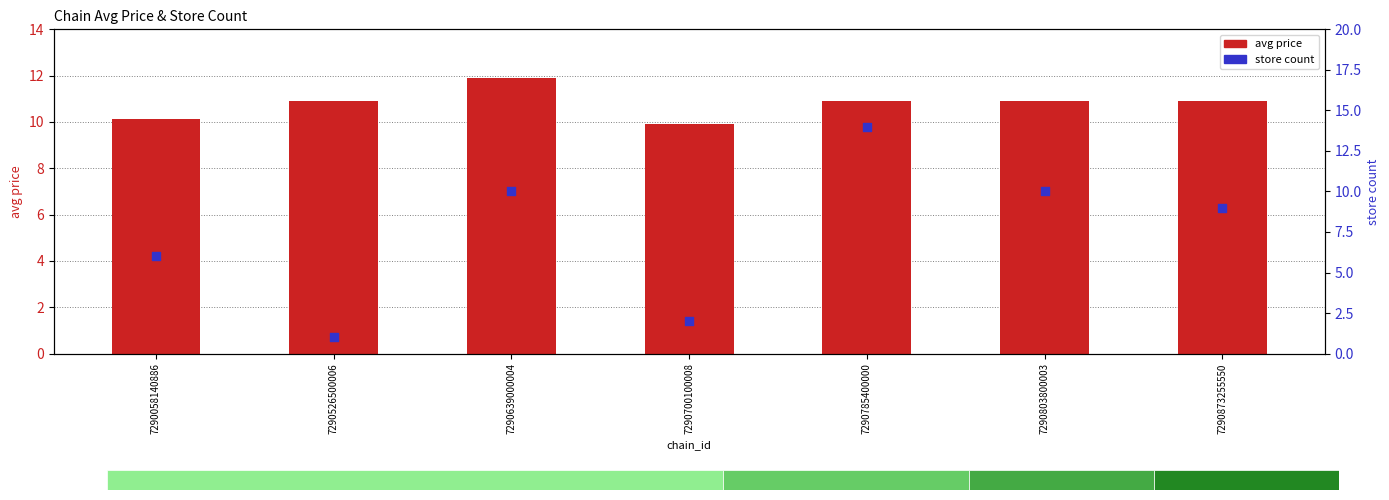

Which series contains the lowest Y value?

store count